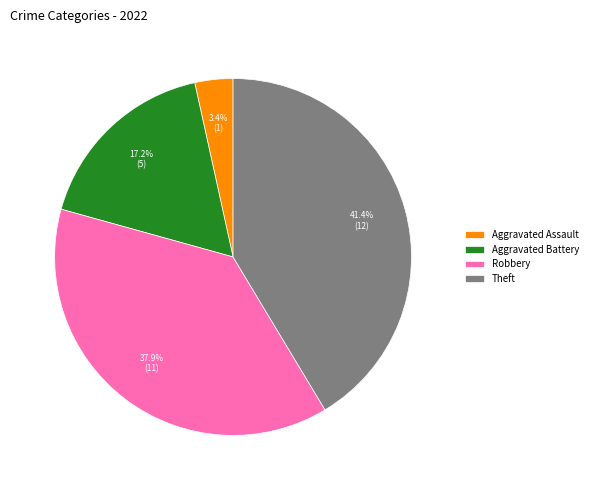

How many slices are in this pie chart?

4